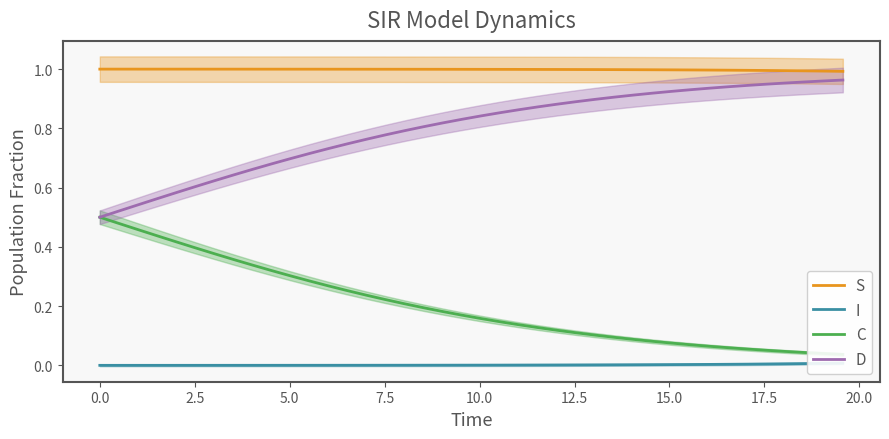

Does the chart have visible grid lines?

No